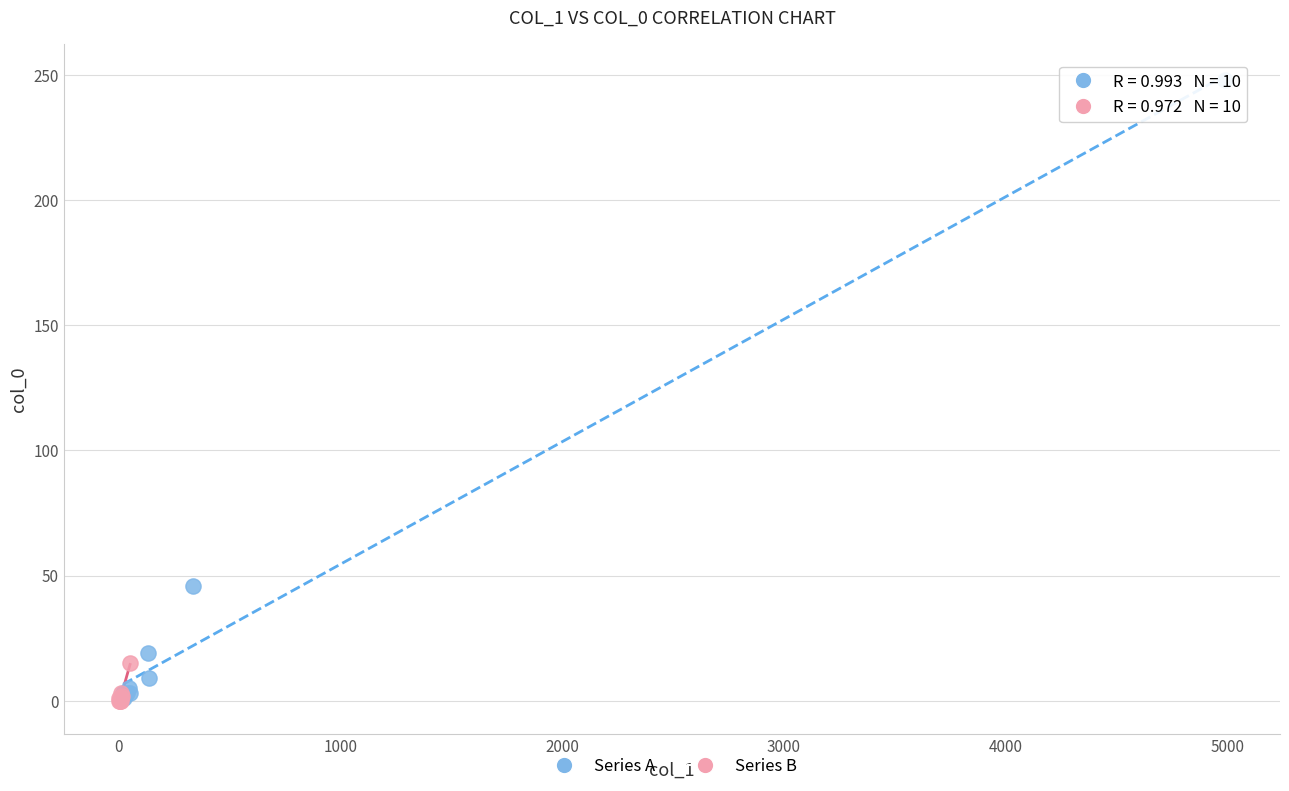

Which series has the widest spread of Y values?

Series A